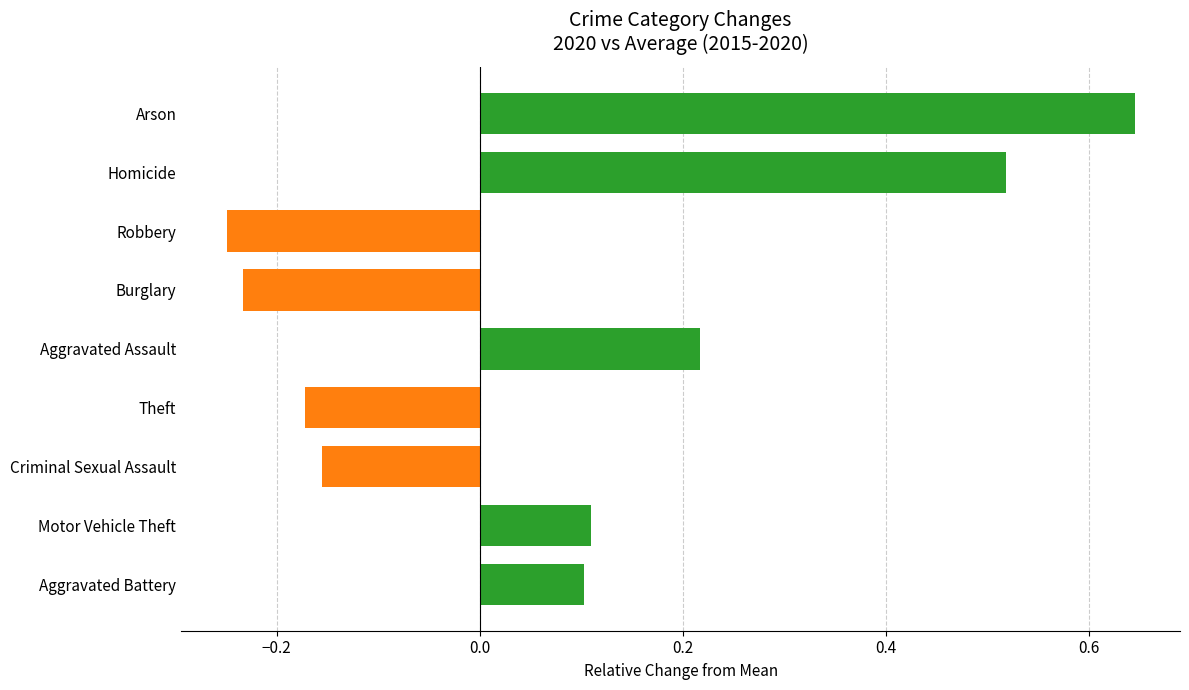

The chart shows a value of 0.1 at Motor Vehicle Theft. True or false?

True